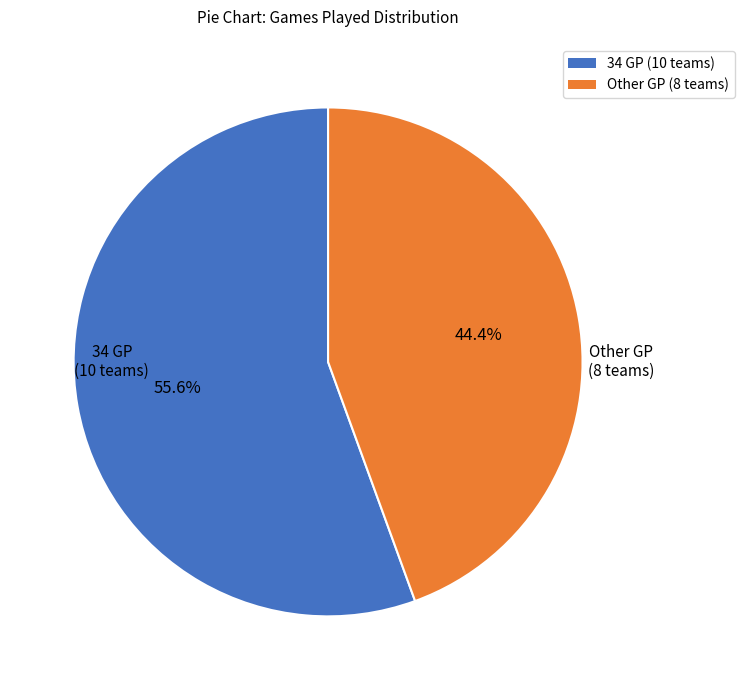

Does any single category account for the majority?

Yes